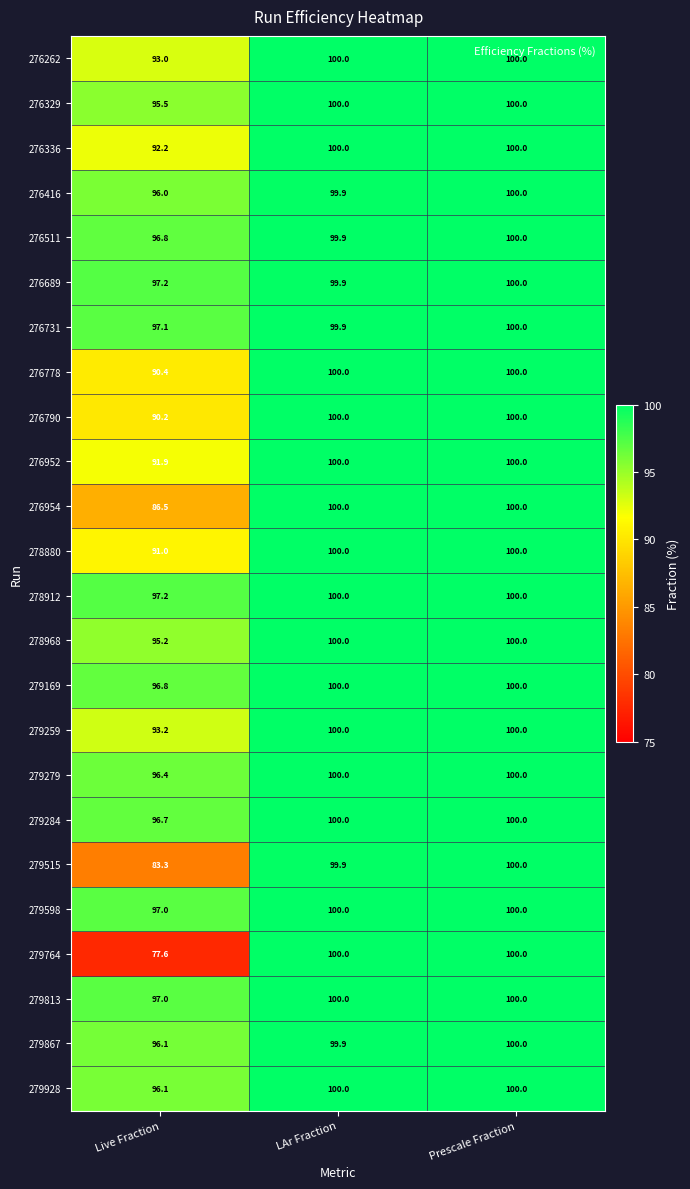

What is the difference between the maximum and minimum values in the 279279 series?

3.6